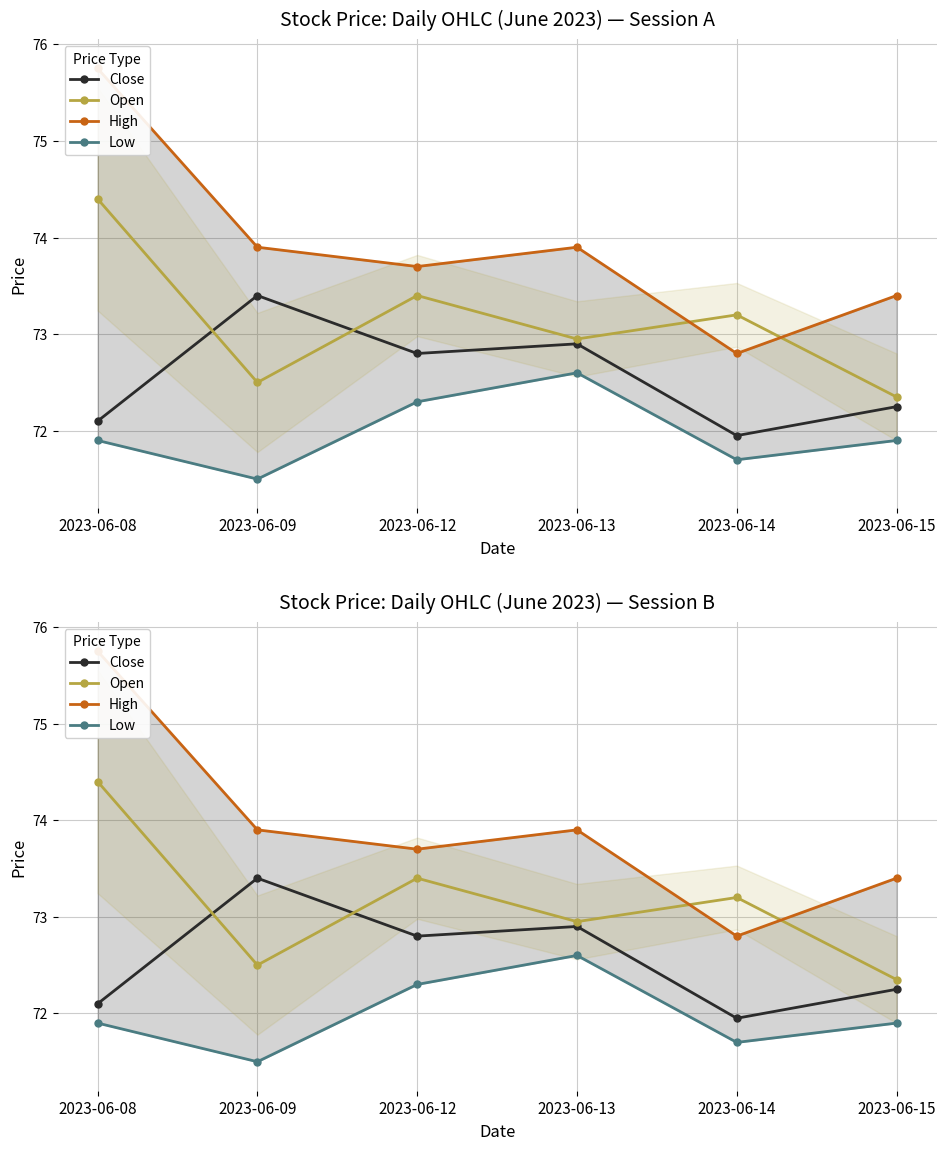

What is the minimum value for Low?

71.5